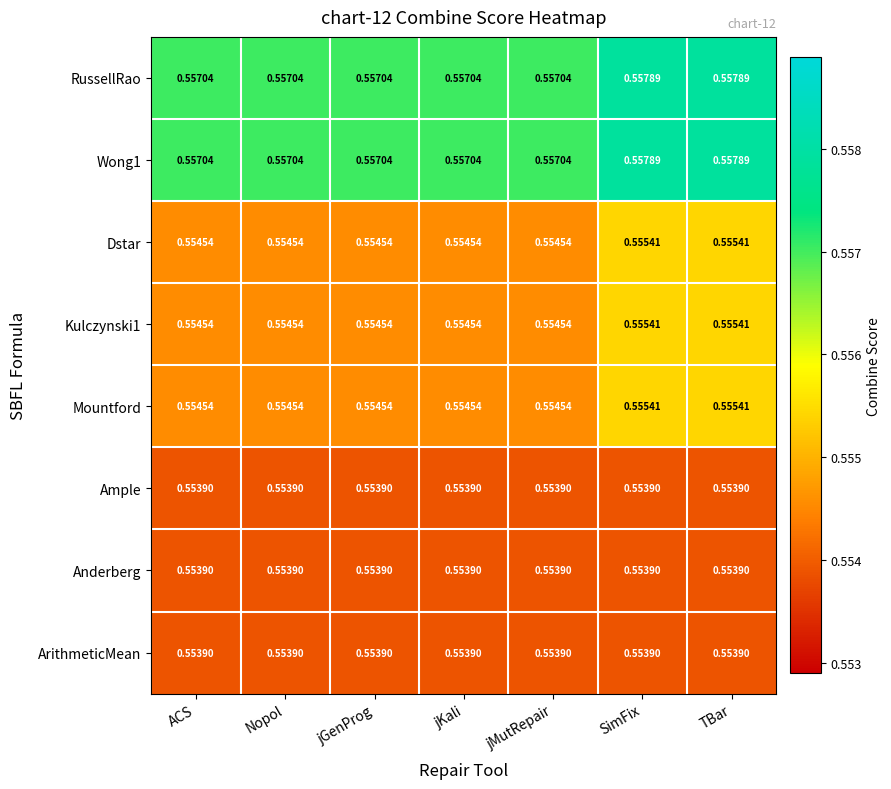

How many distinct data groups are displayed?

8